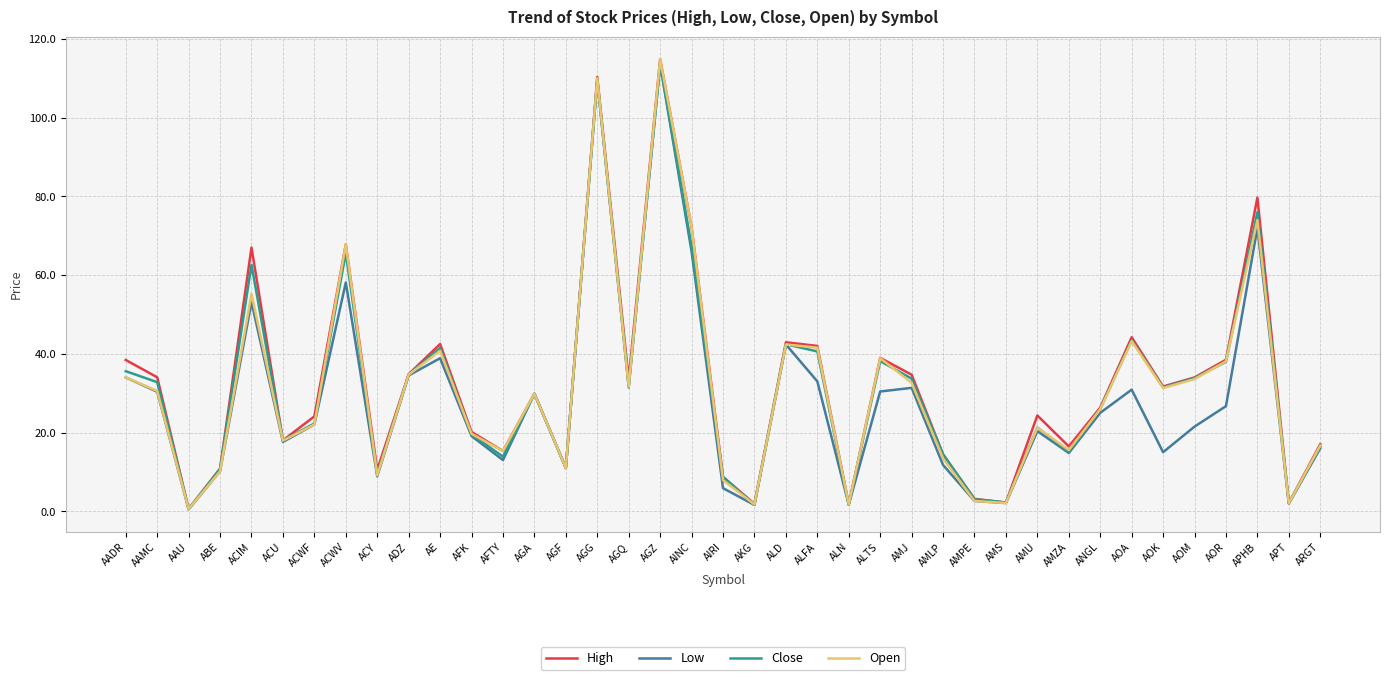

Is the value of Open at AINC greater than the value of Close at ARGT?

Yes